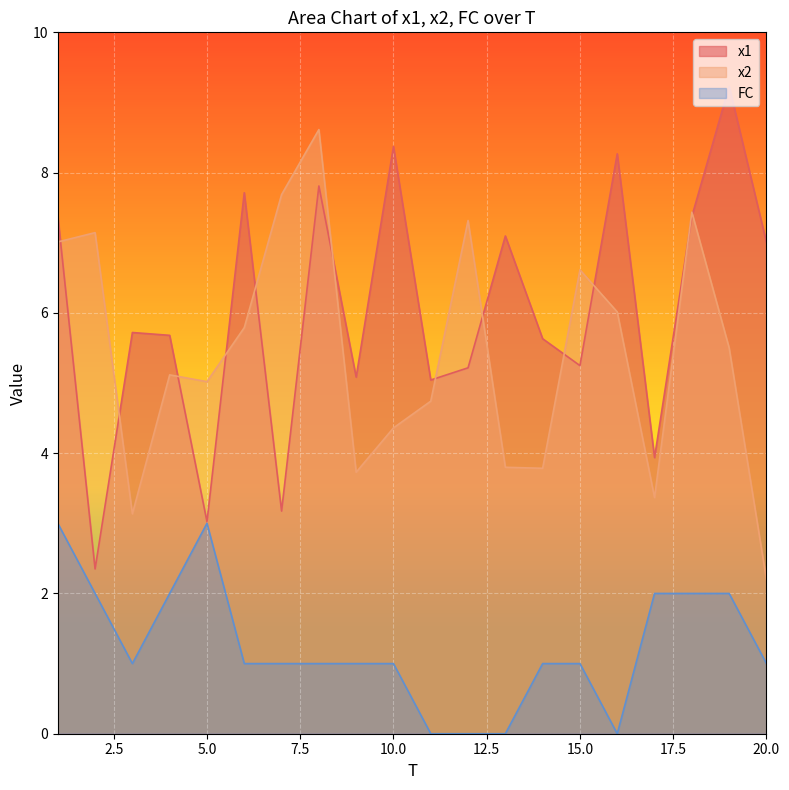

How many FC values are between 1 and 2?

14